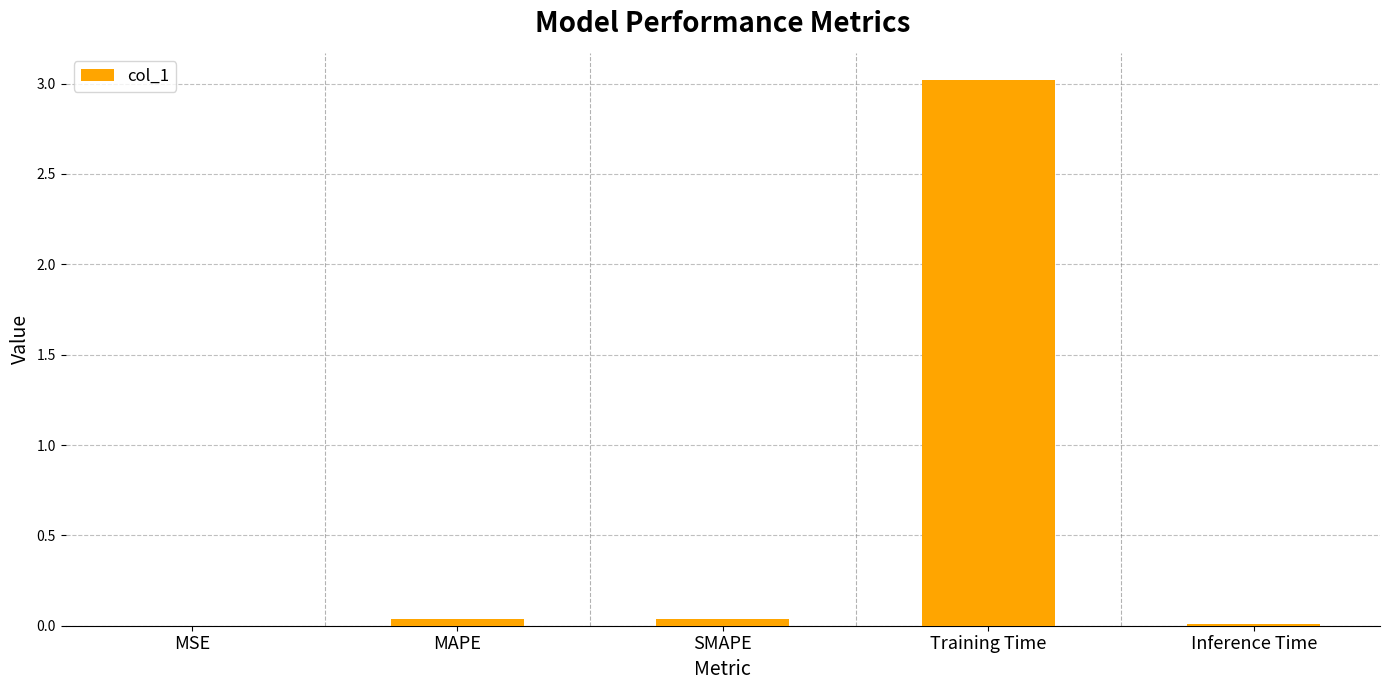

True or false: the data shows 3.0 at Training Time.

True